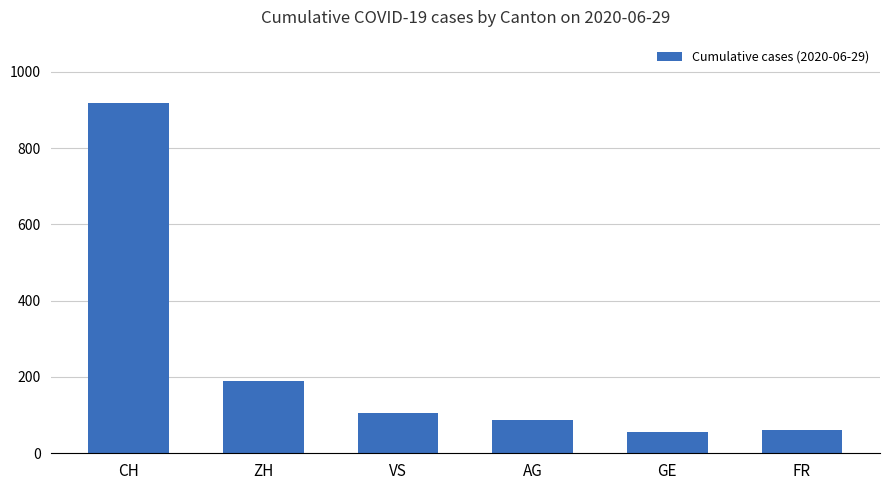

At which label is the value closest to 487?

ZH